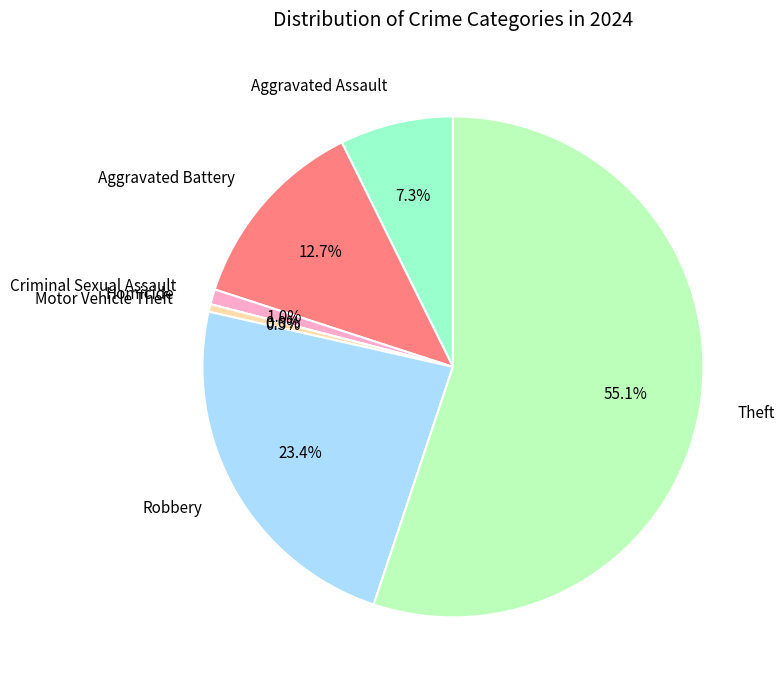

What is the largest slice in the pie chart?

Theft